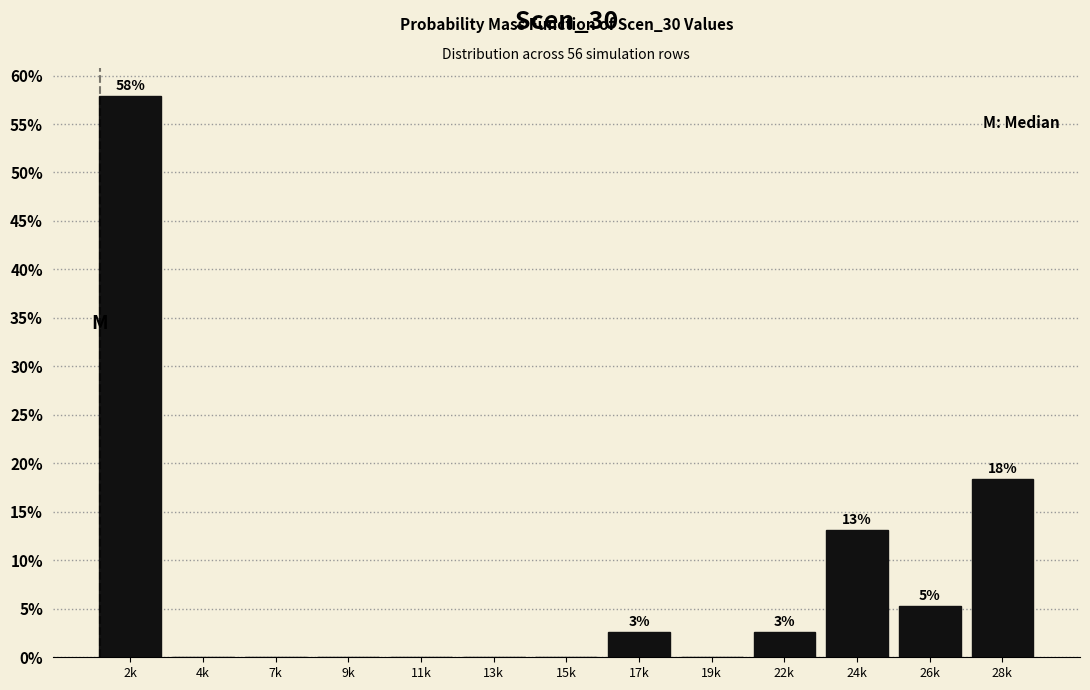

Are the bars horizontal?

No